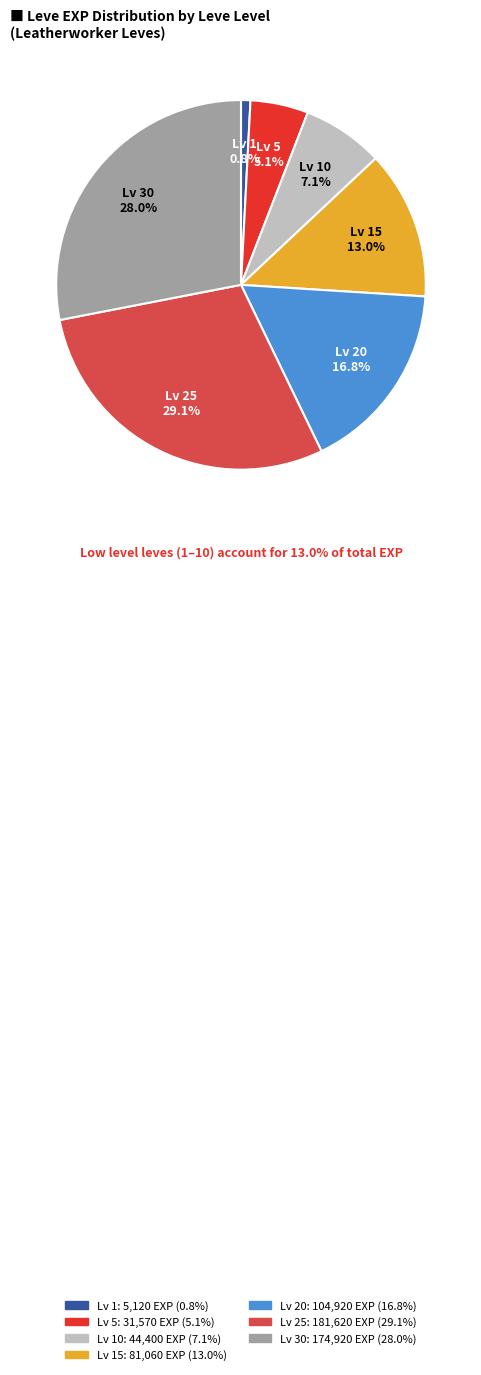

Is there any slice that represents more than half of the pie?

No